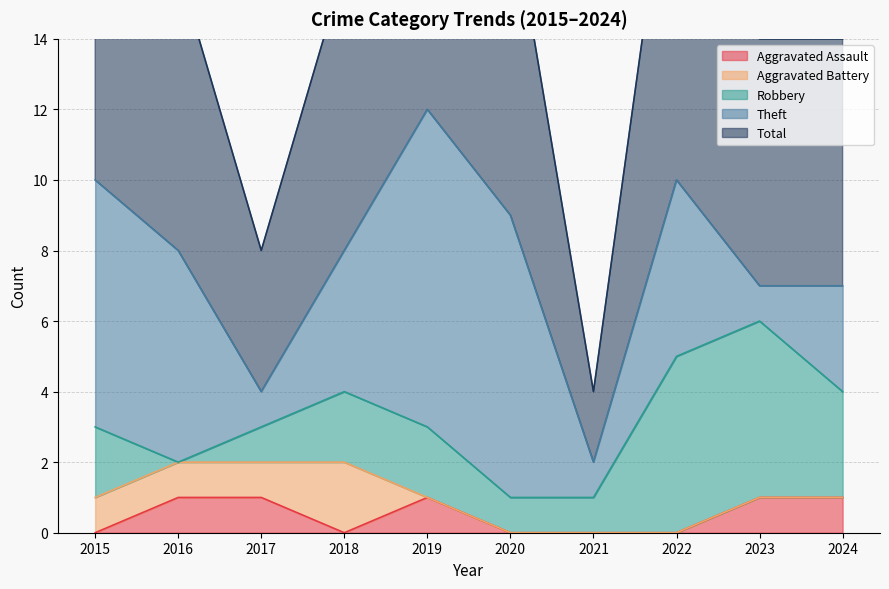

What are all the series names shown in the legend?

Aggravated Assault, Aggravated Battery, Robbery, Theft, Total